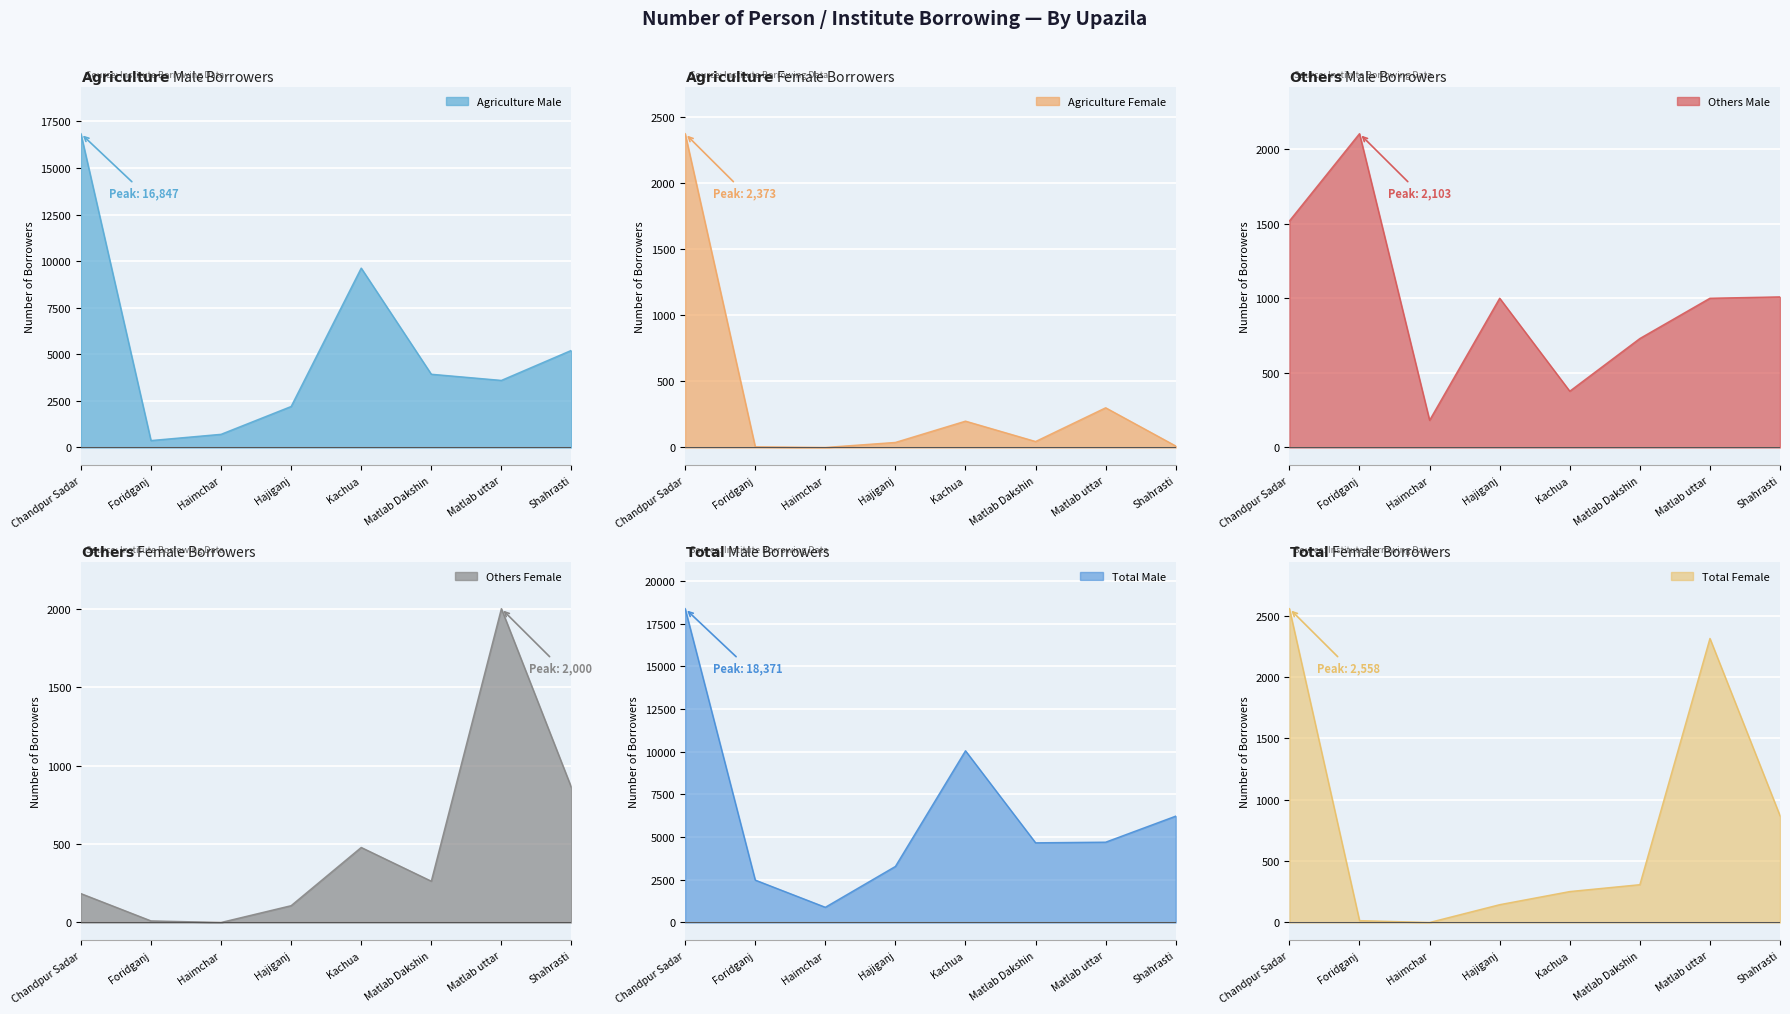

How many intersections are there between Others Male and Agriculture Male?

2